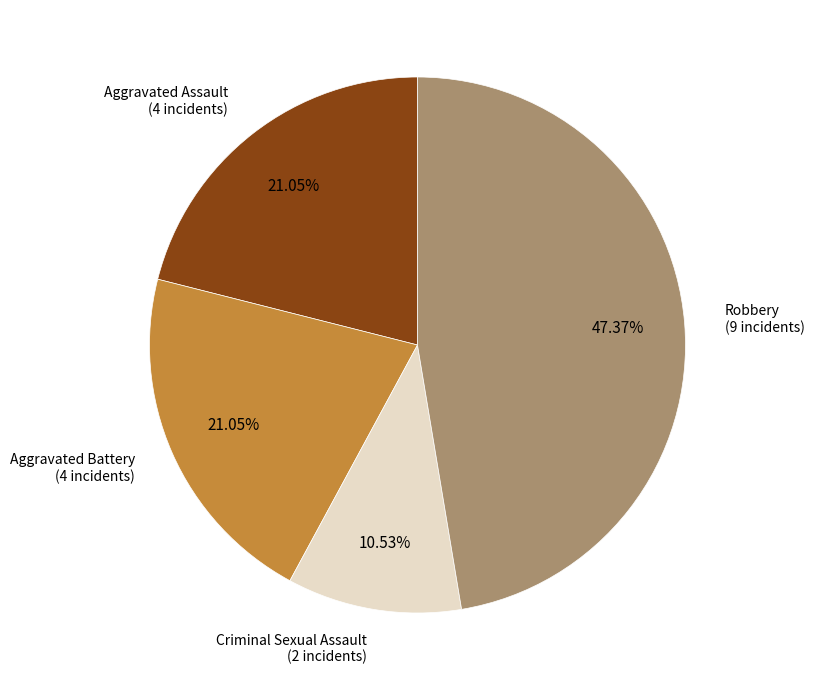

Do Robbery and Criminal Sexual Assault together represent more than half of the pie?

Yes